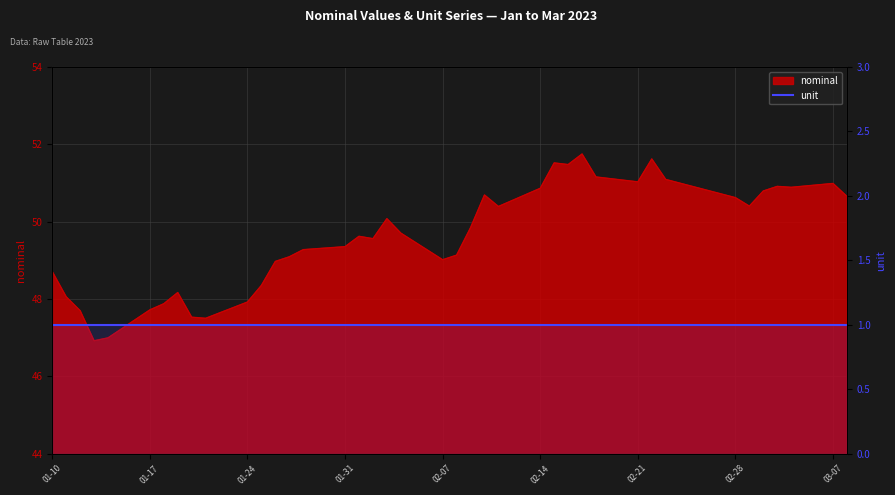

Is it true that the value at 2023-01-18 is 47.9?

True